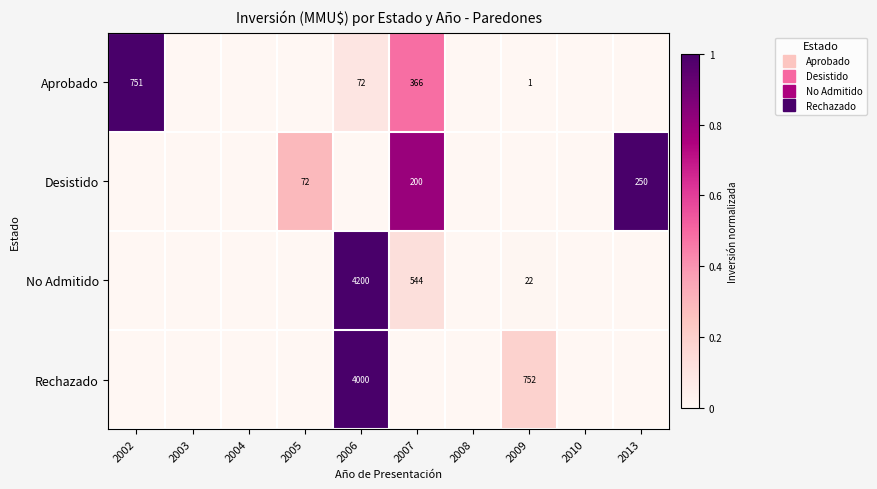

Is the value of Aprobado at 2004 greater than the value of No Admitido at 2009?

No